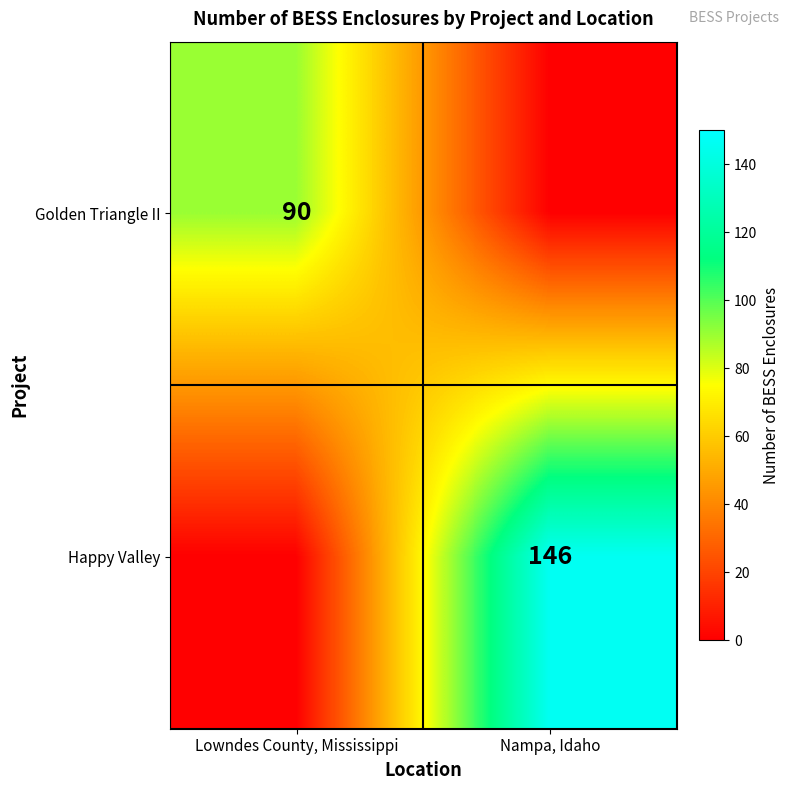

The value of Golden Triangle II at Lowndes County, Mississippi is 52. True or false?

False